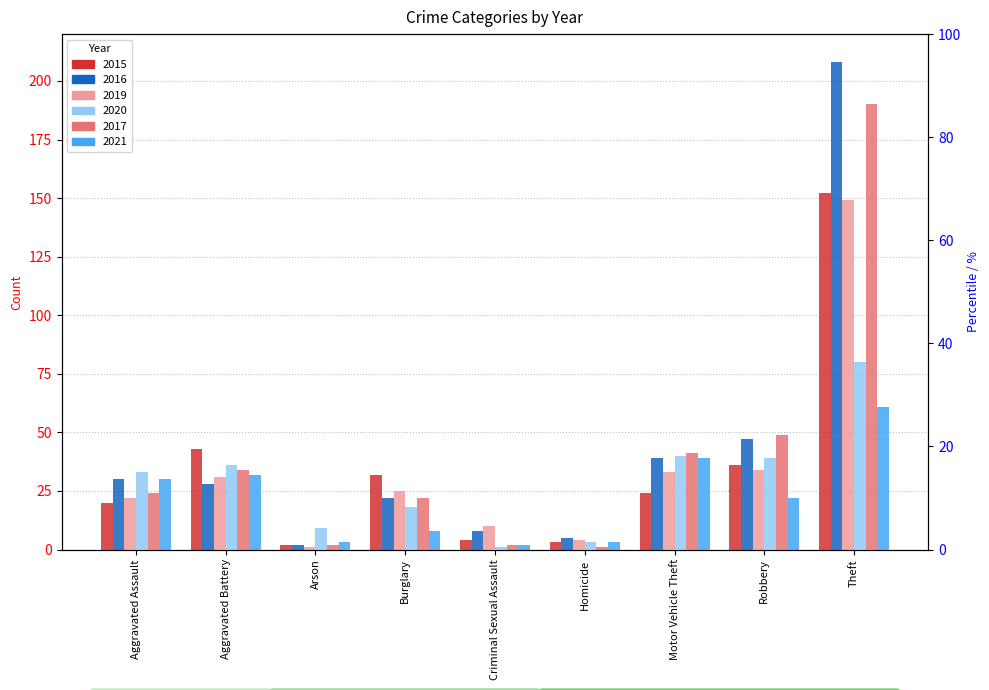

True or false: 2020 has a value of 39 at Robbery.

True